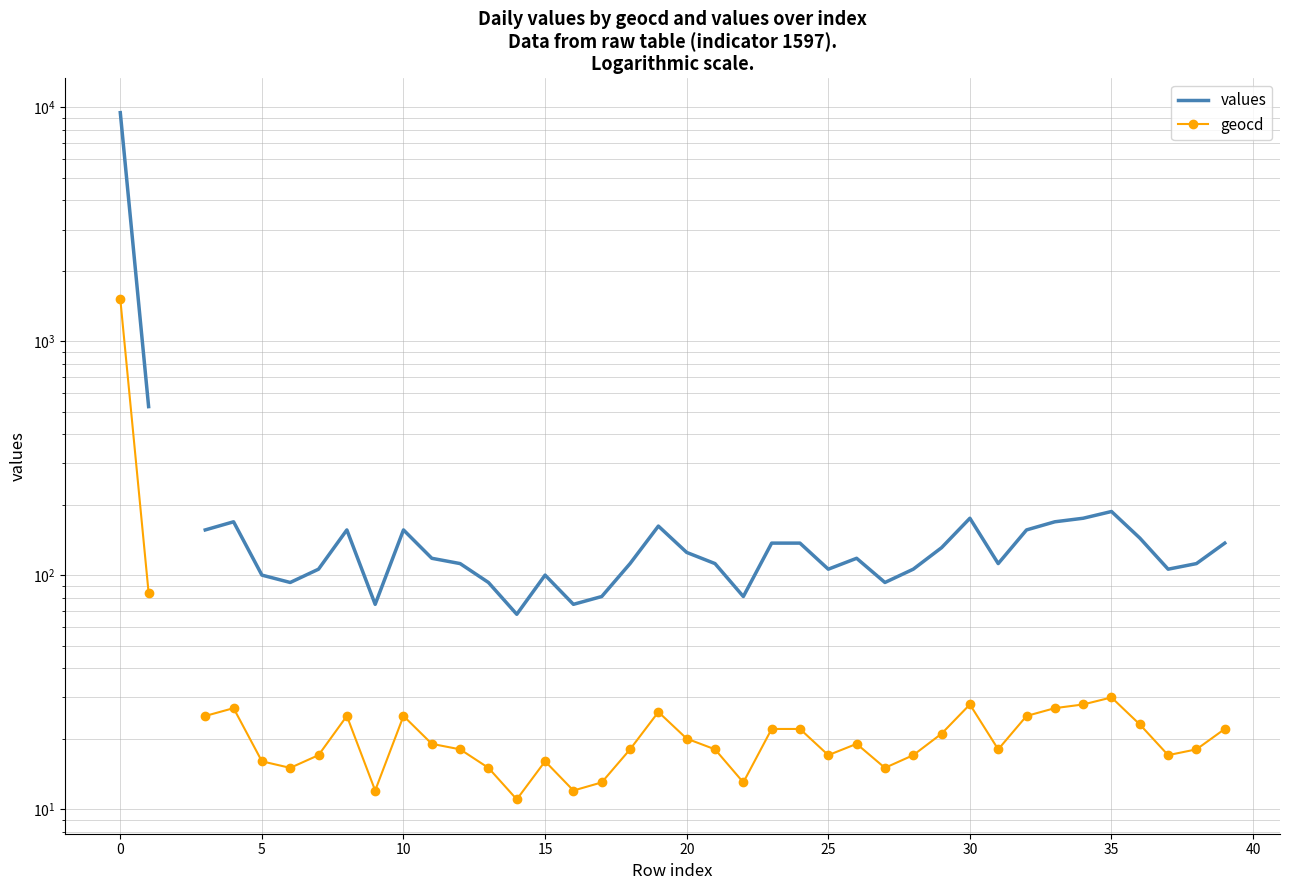

Is the value of values at 30 greater than the value of geocd at 14?

Yes